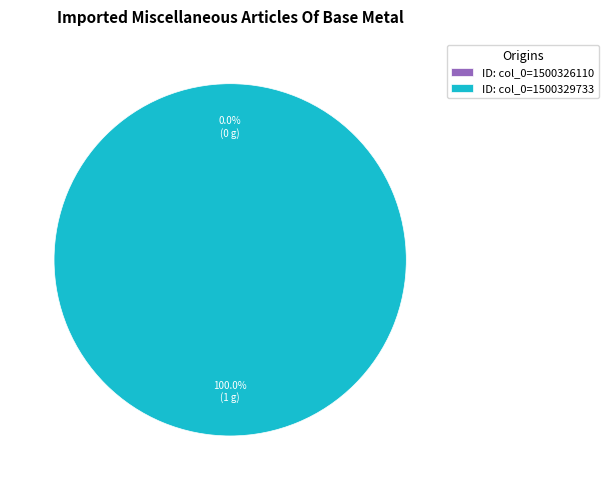

To the nearest percent, what is the difference between the largest and smallest slice percentages?

100%